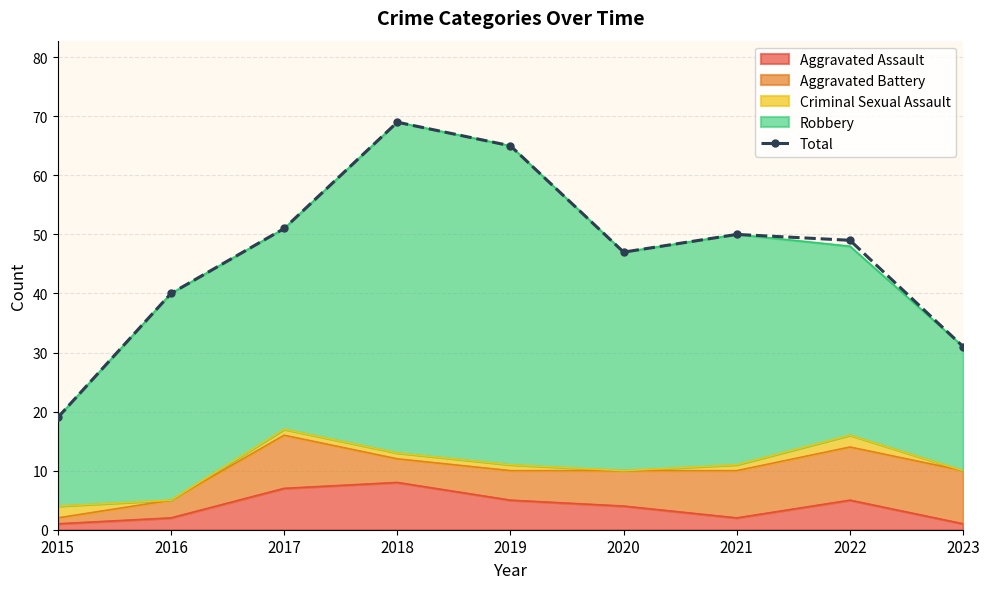

What is the value of the 7th point from the left?

50